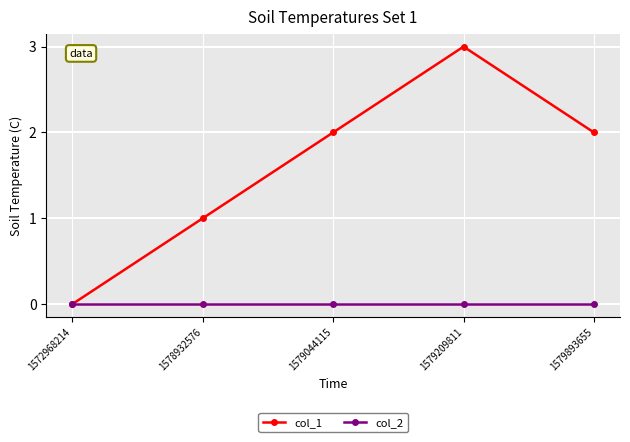

Which series has the widest spread of values?

col_1